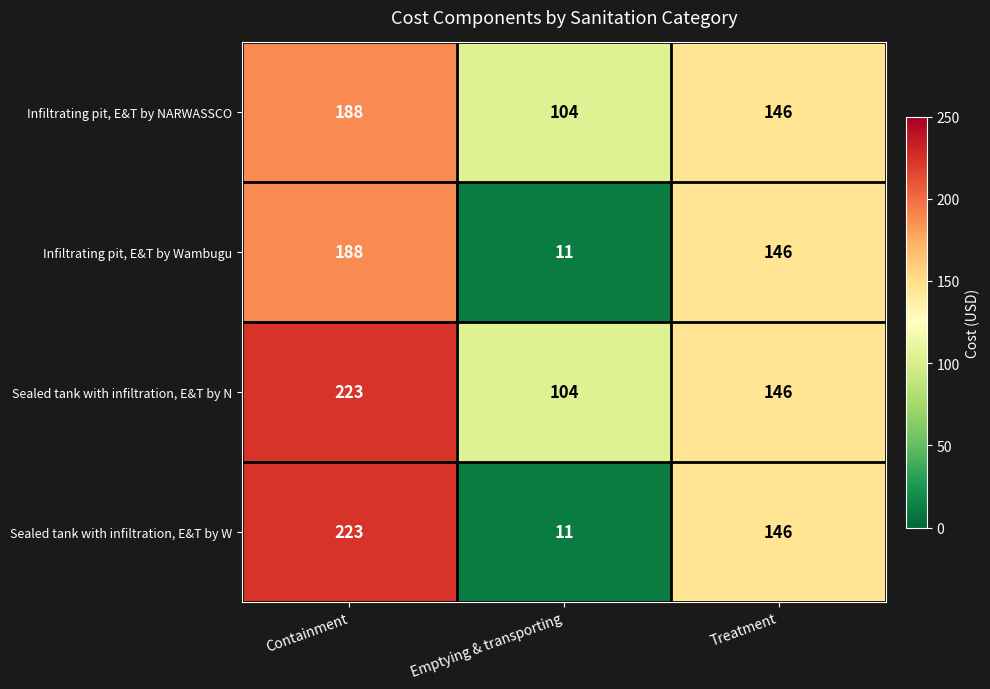

What is the greatest value displayed?

223